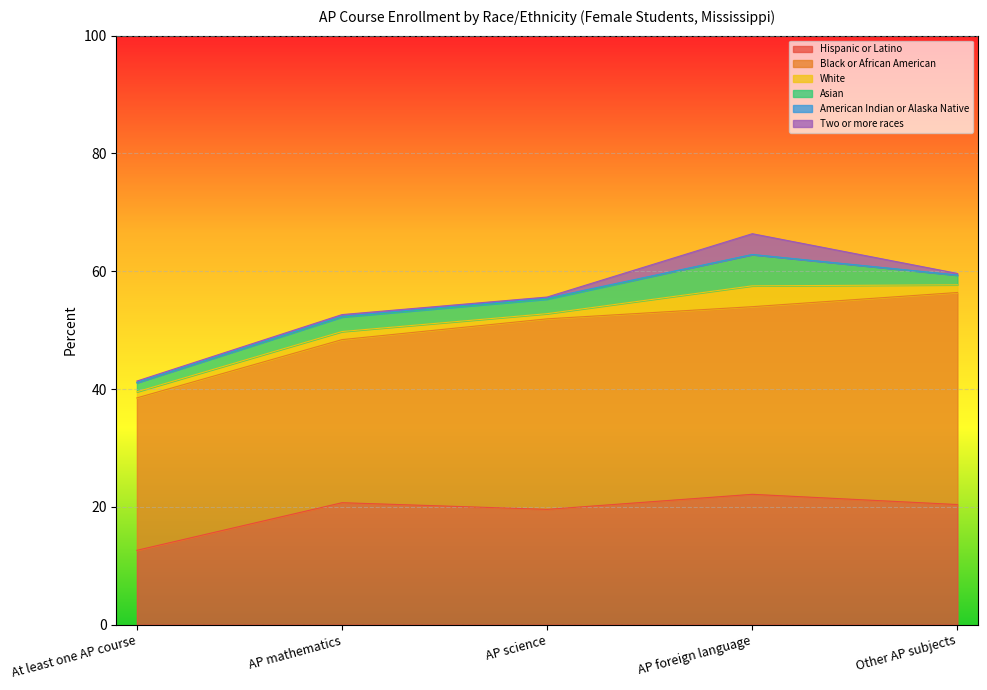

How many interior local peaks does the Asian series have?

1